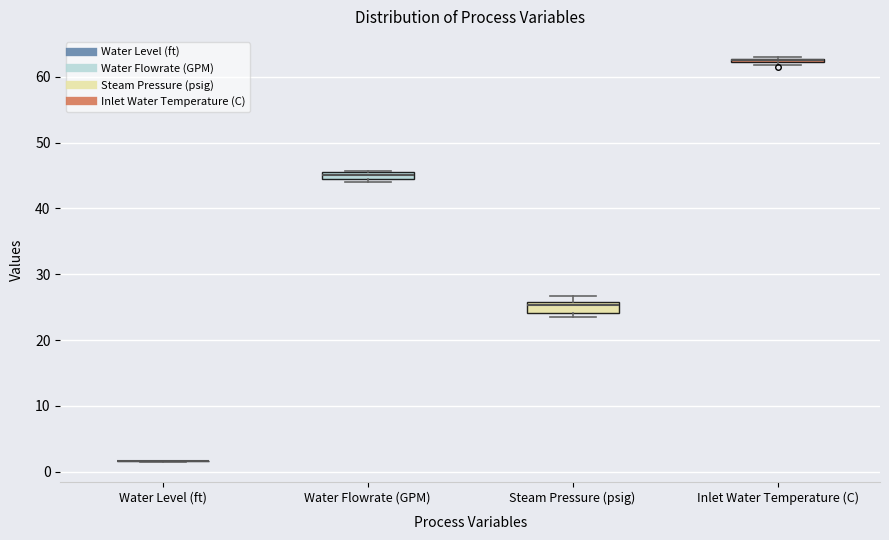

Where is the lower edge of the box for Inlet Water Temperature (C) on the y-axis? The values are not printed on the chart, so give them approximately, as read against the axis.

62